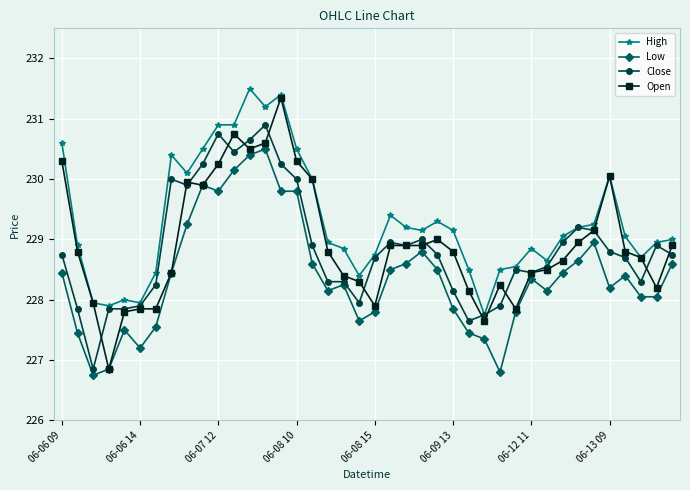

What are all the series names shown in the legend?

High, Low, Close, Open